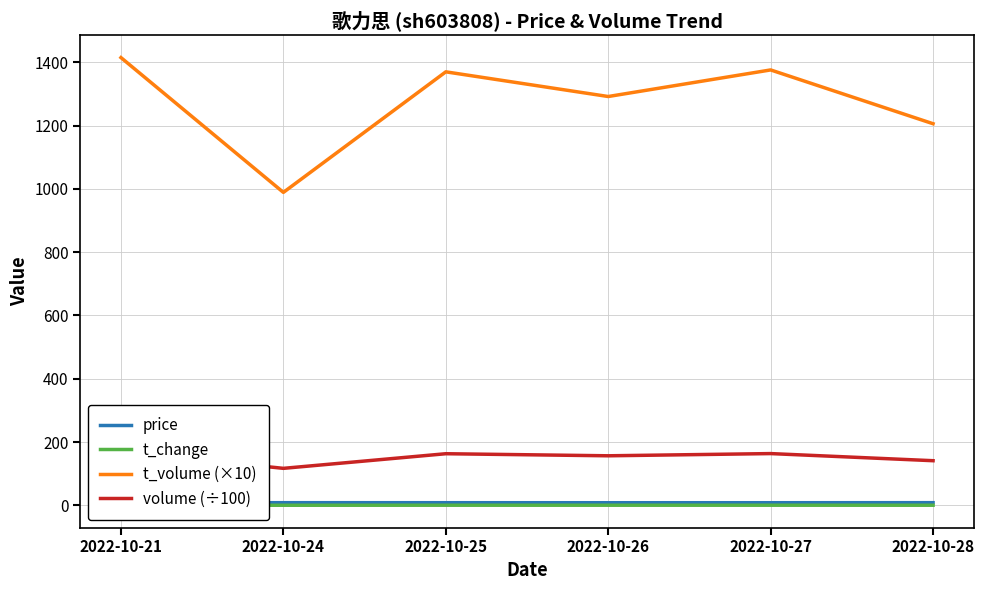

Which series has the largest total across all categories?

t_volume (×10)